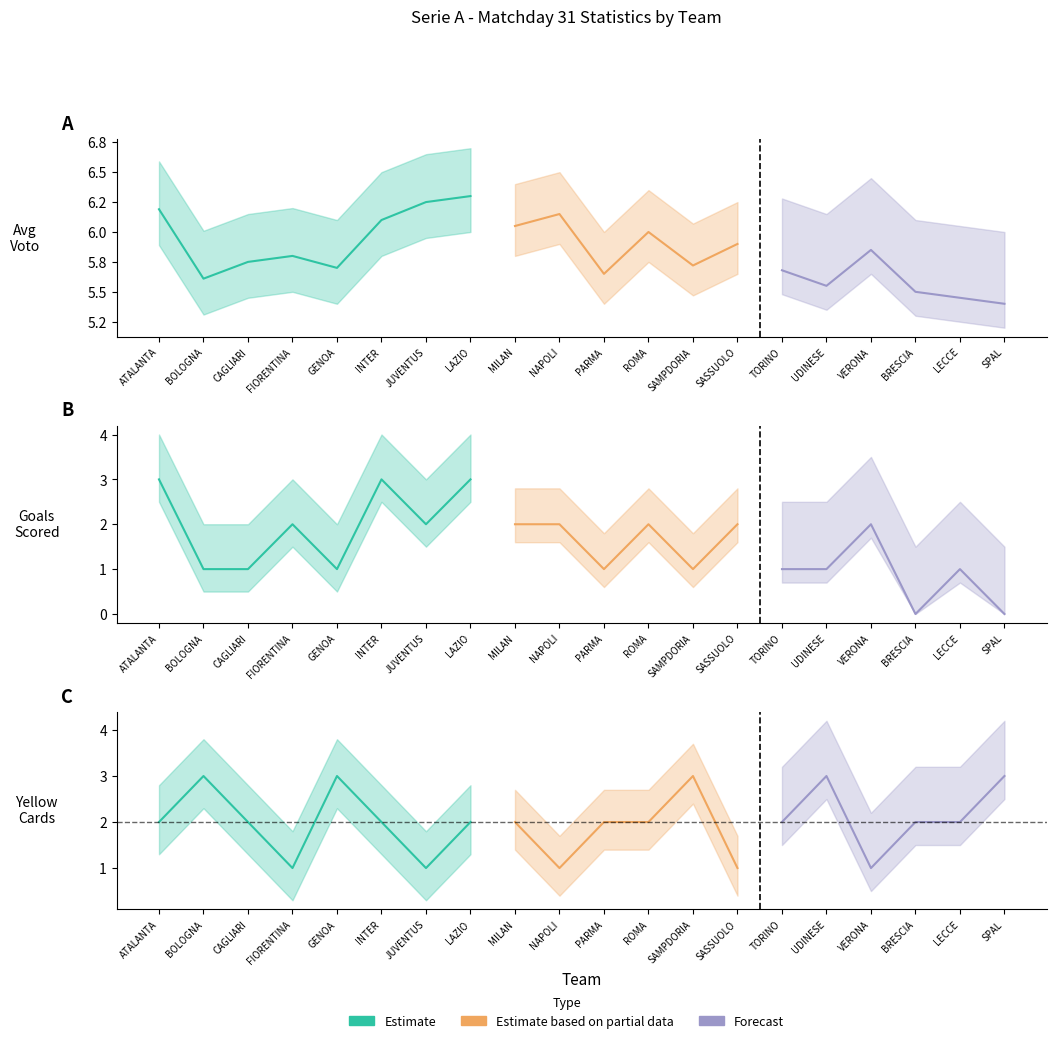

Count the number of categories in the chart.

20